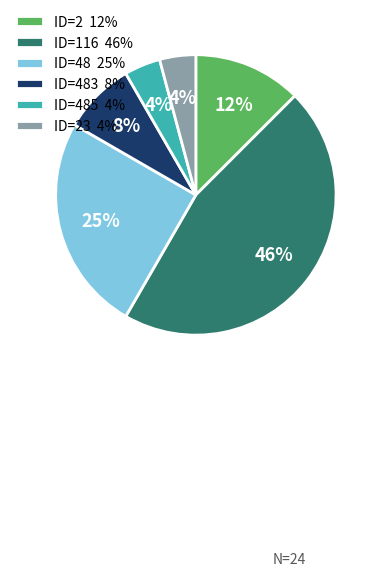

How many segments does this pie chart have?

6